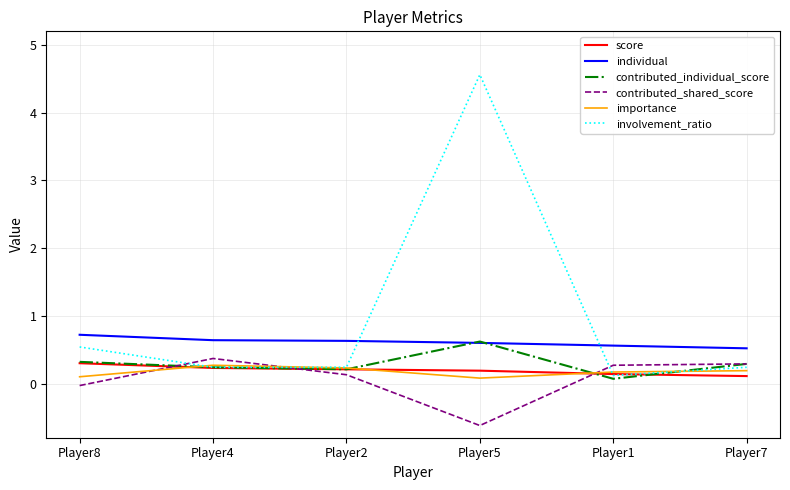

Which label corresponds to the largest value in the chart?

Player5